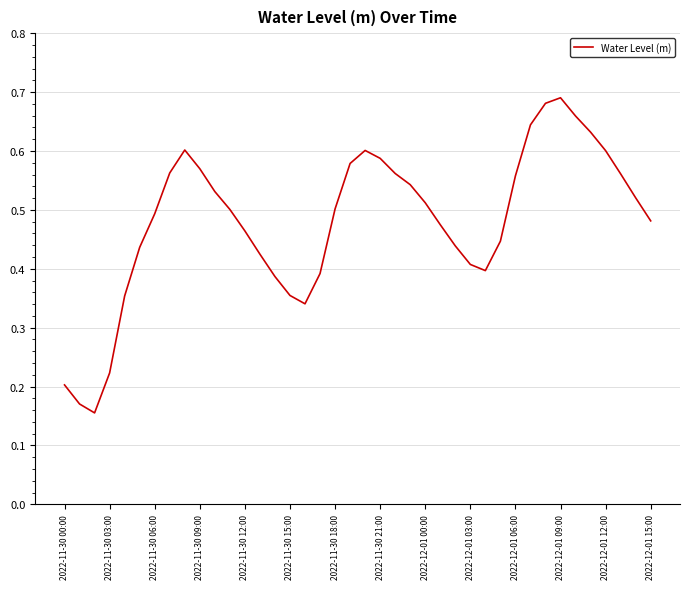

Does the chart have visible grid lines?

Yes